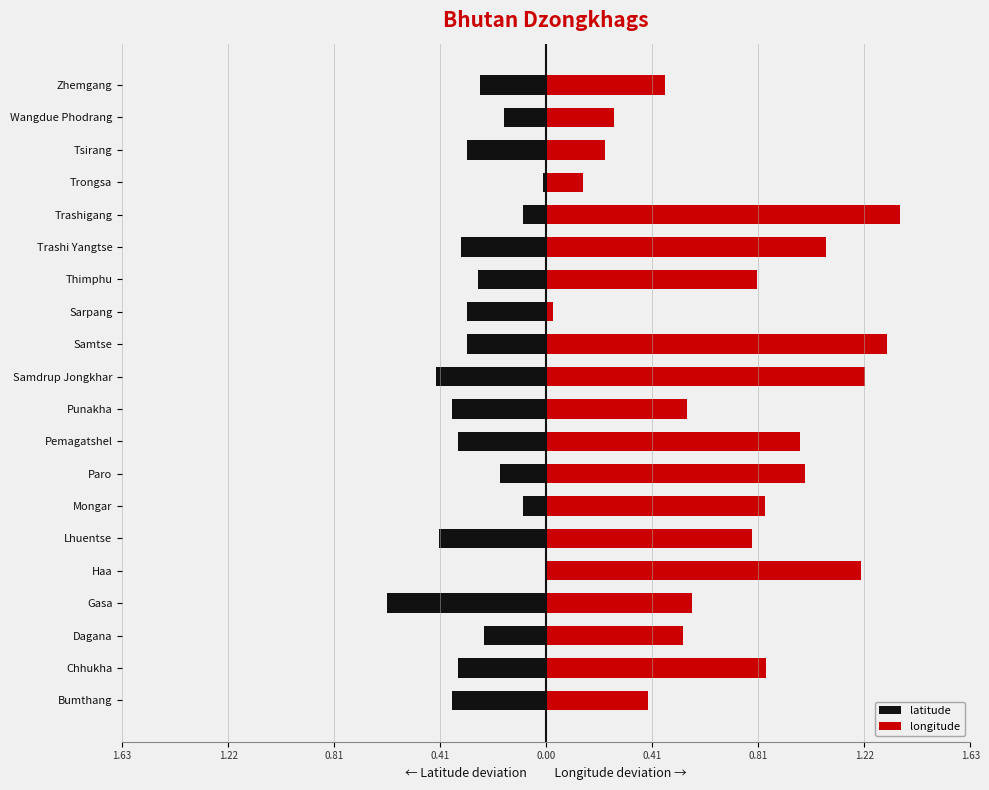

What is the average value of the longitude series?

0.7